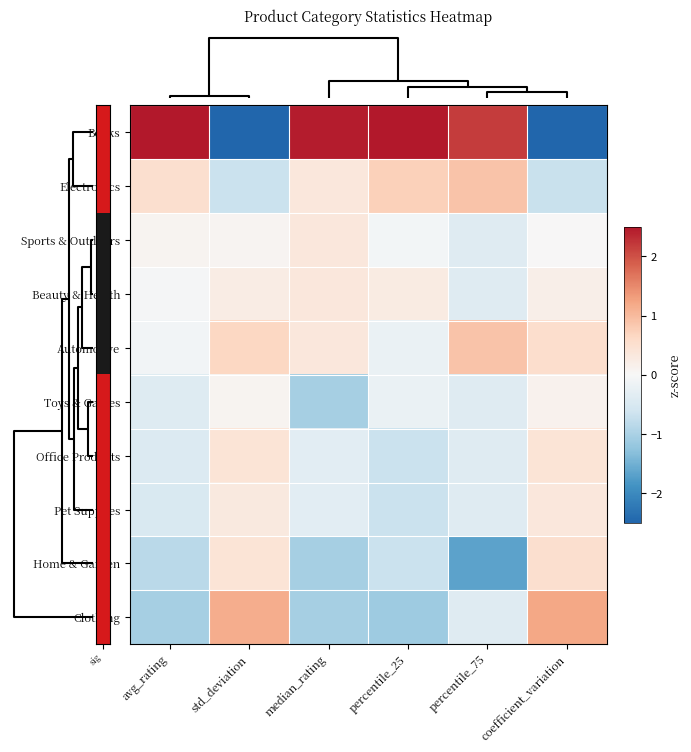

What is the greatest value displayed?

2.7